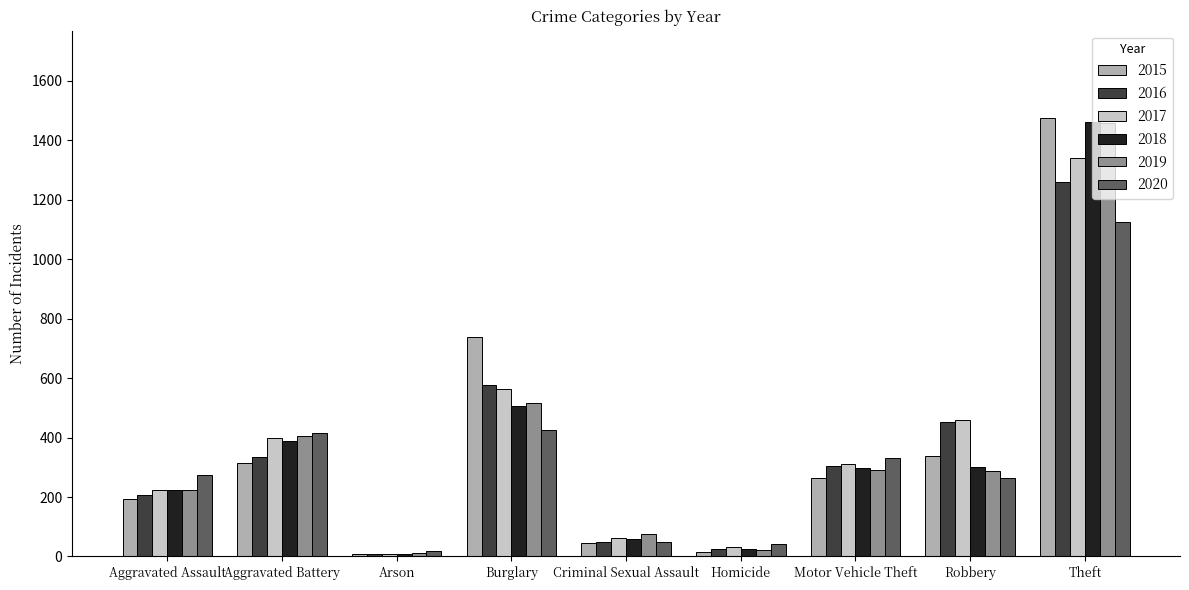

What is the difference between the highest and lowest values at Aggravated Assault?

79